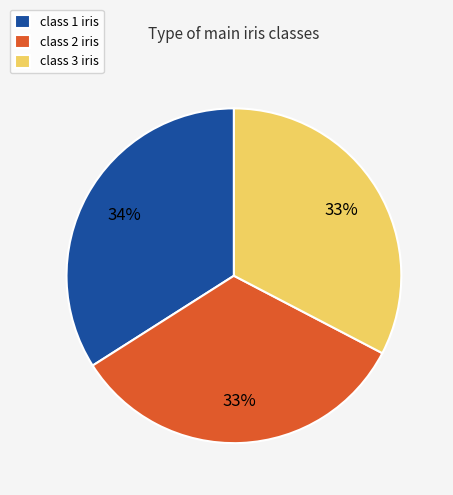

Count the number of slices in the pie.

3